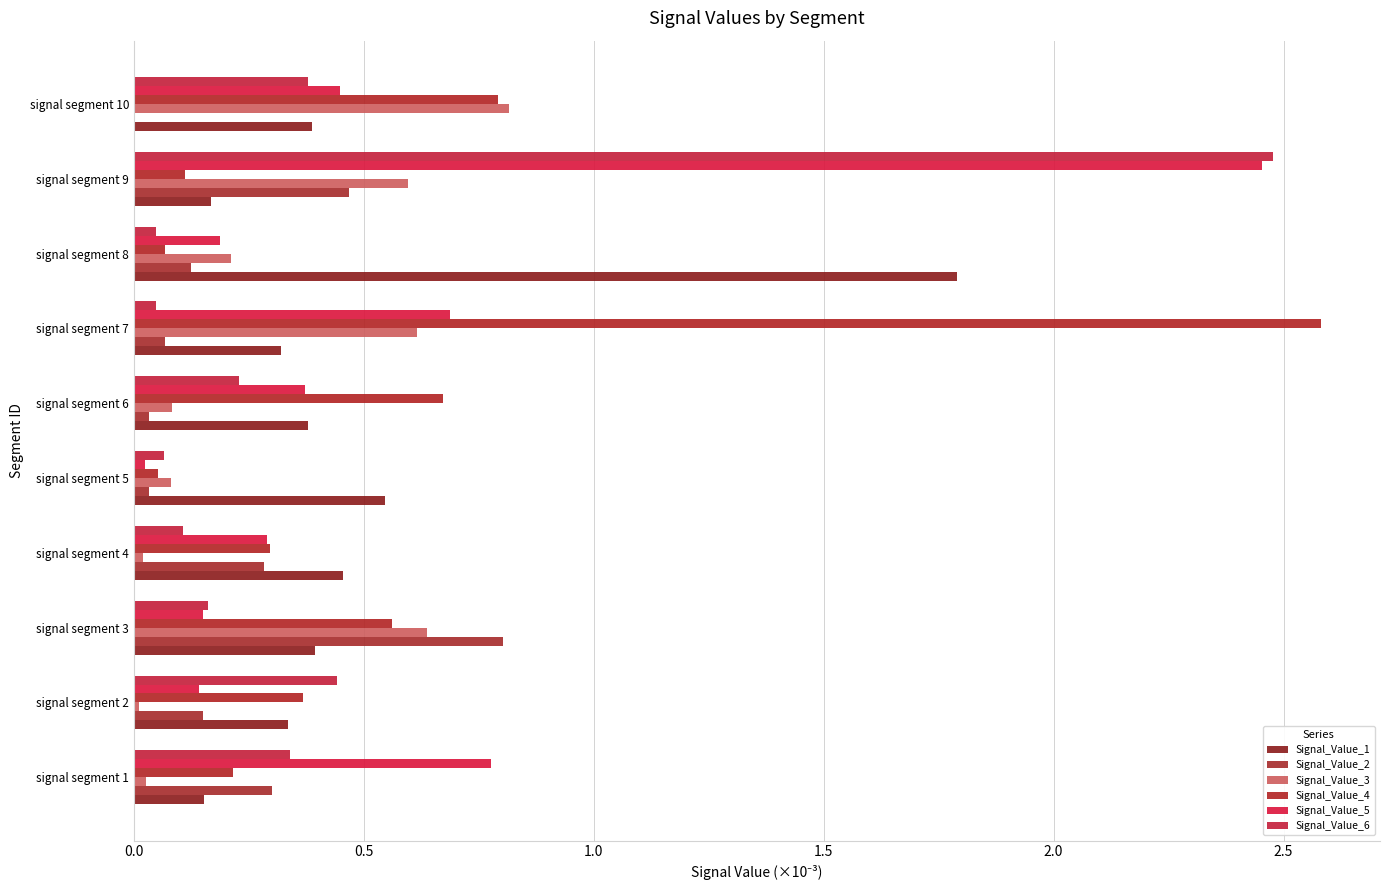

How many distinct data groups are displayed?

6